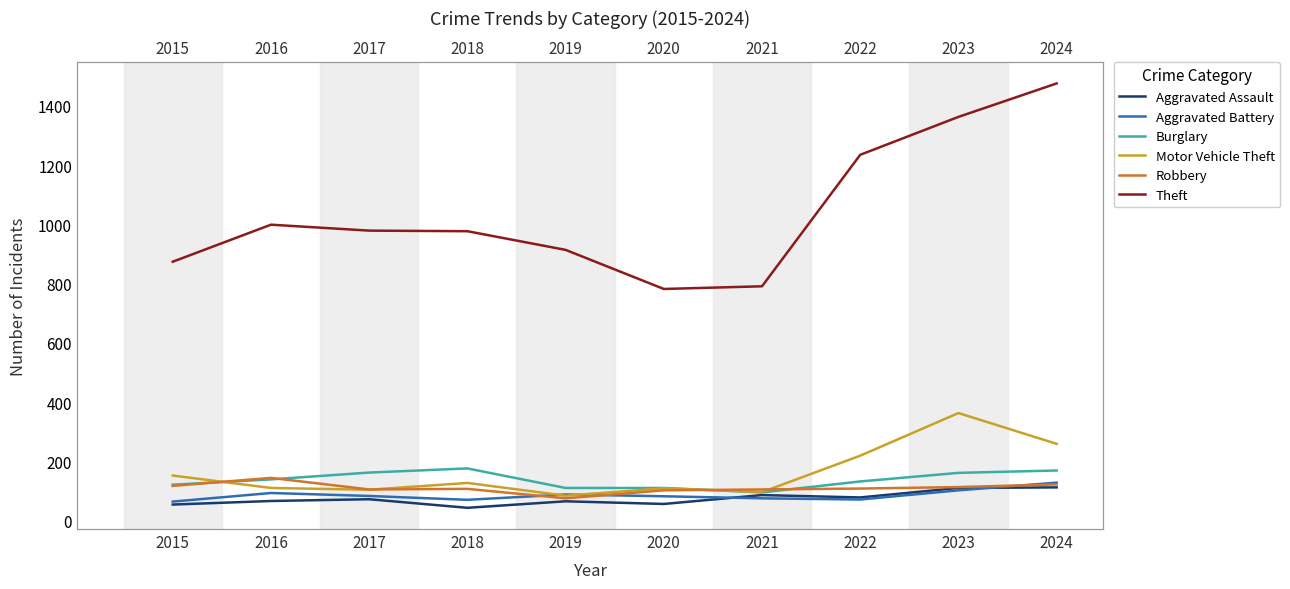

Which series has the widest spread of values?

Theft